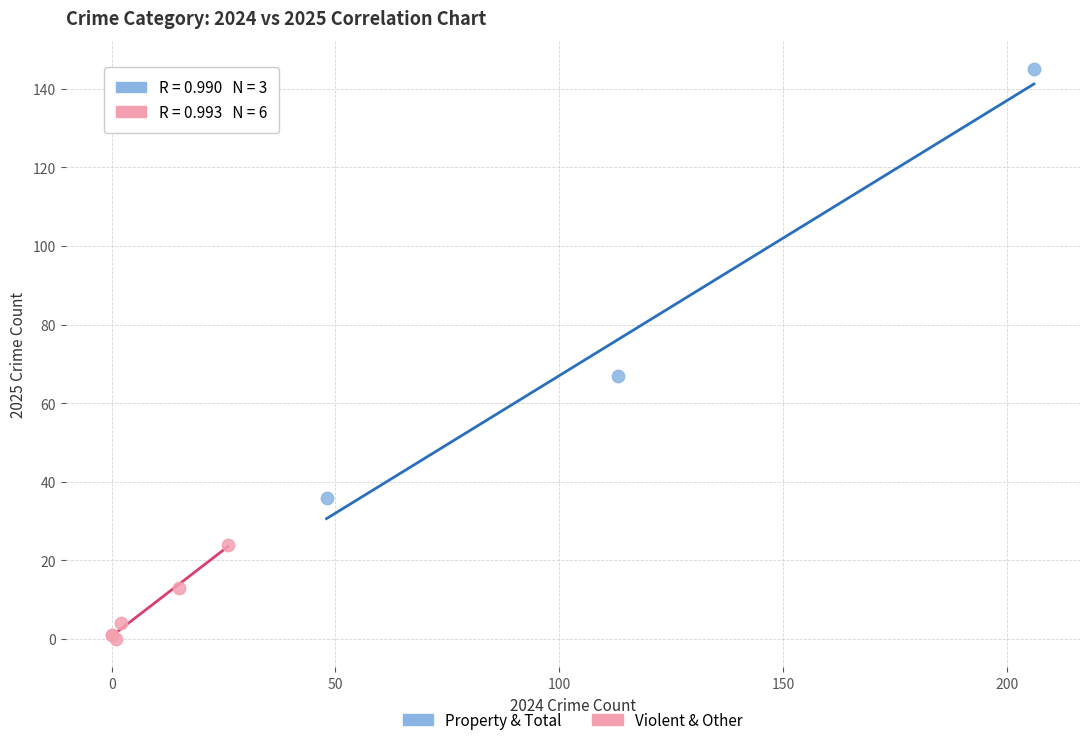

Which series reaches the minimum Y coordinate?

Violent & Other